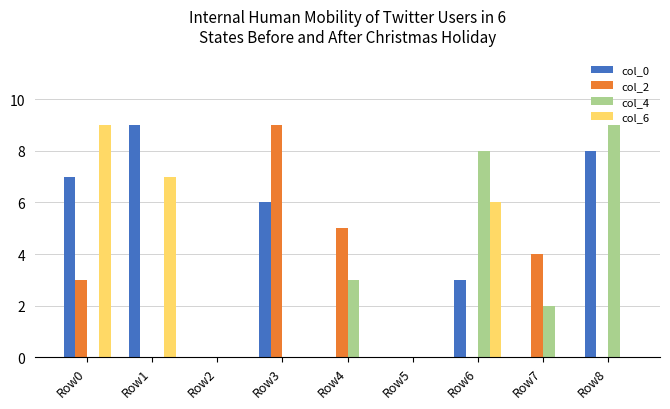

How many groups of bars are there?

9